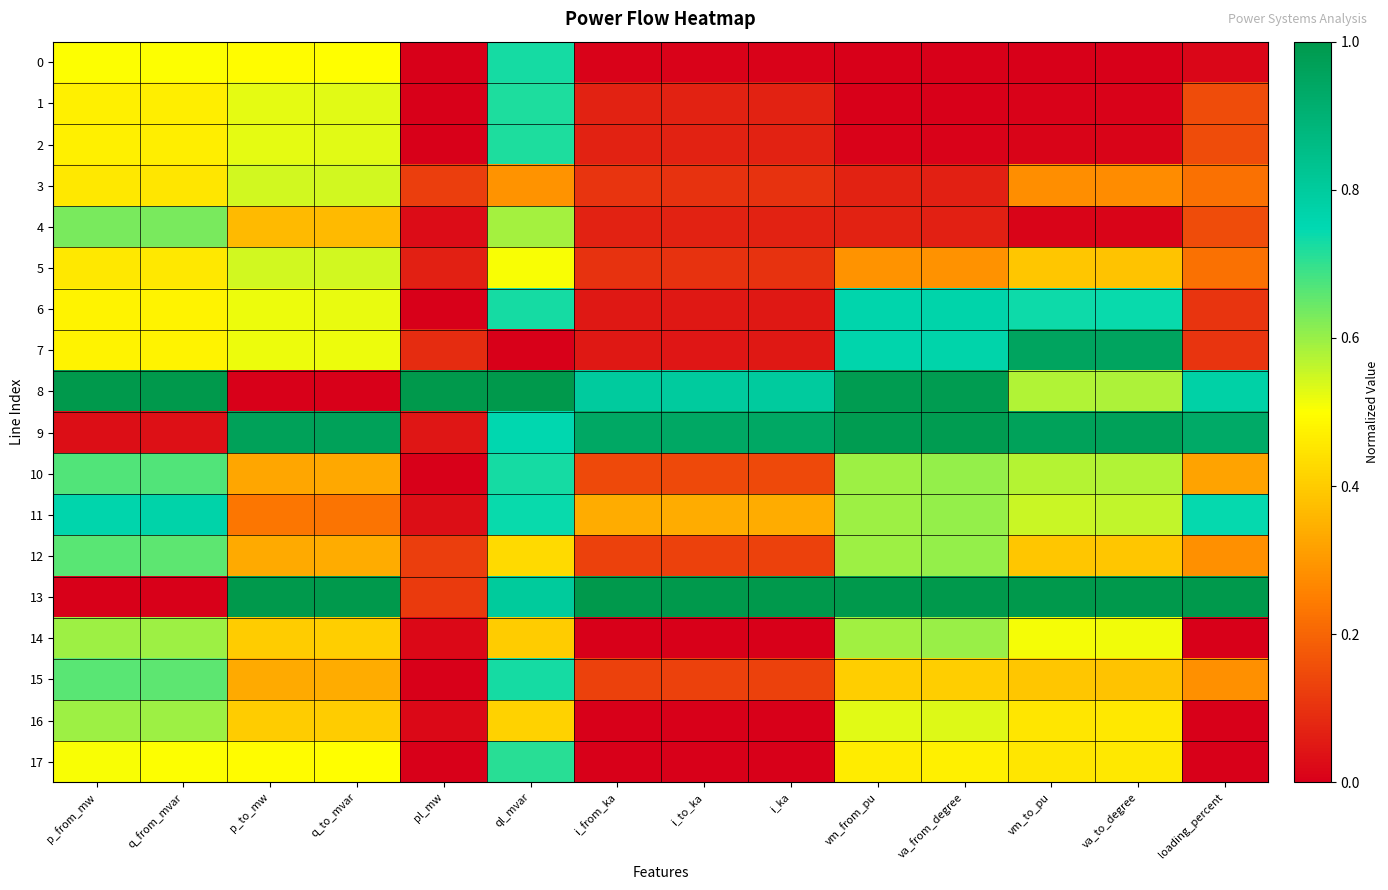

How many categories are shown in the chart?

14